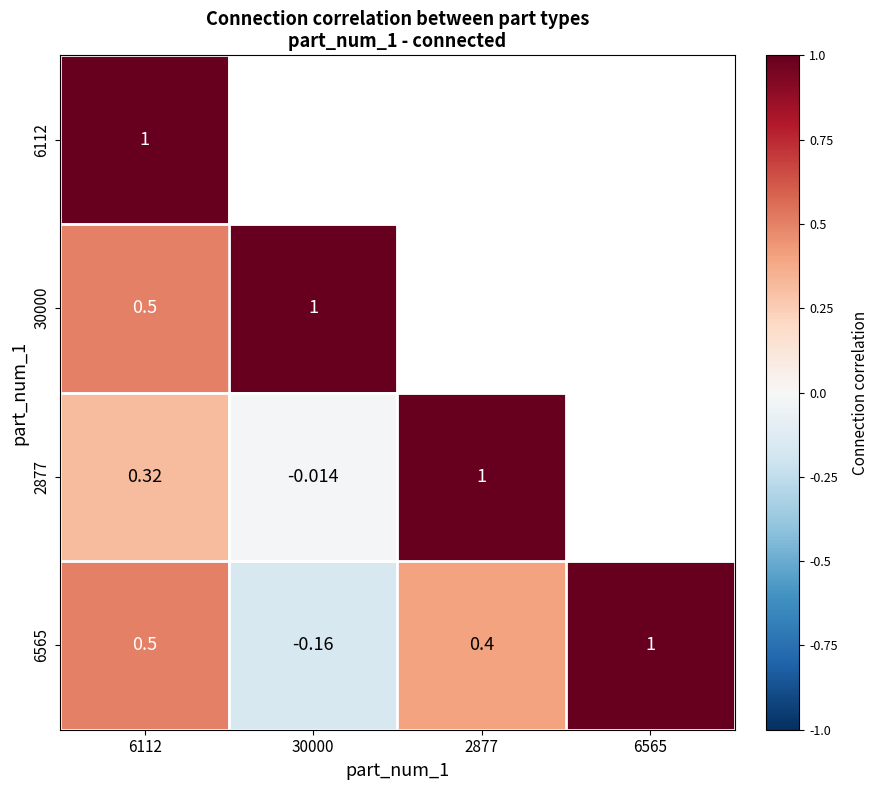

How many negative values does the 6565 series have?

1